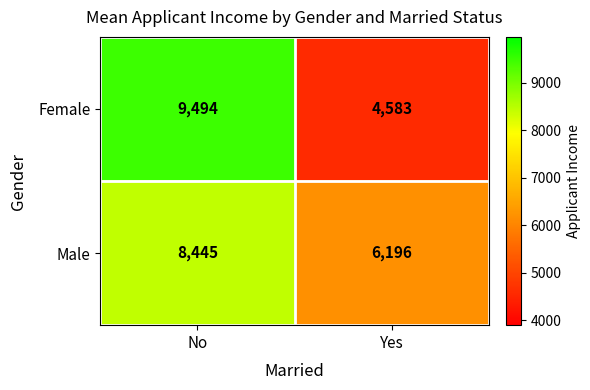

Is it true that Male equals 13802 at No?

False